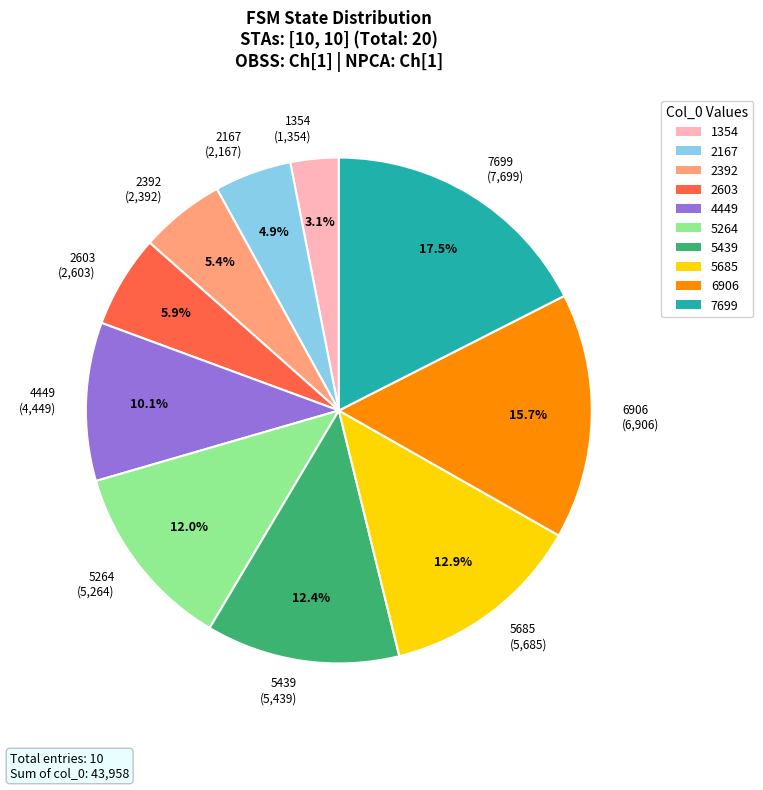

What is the largest slice in the pie chart?

7699